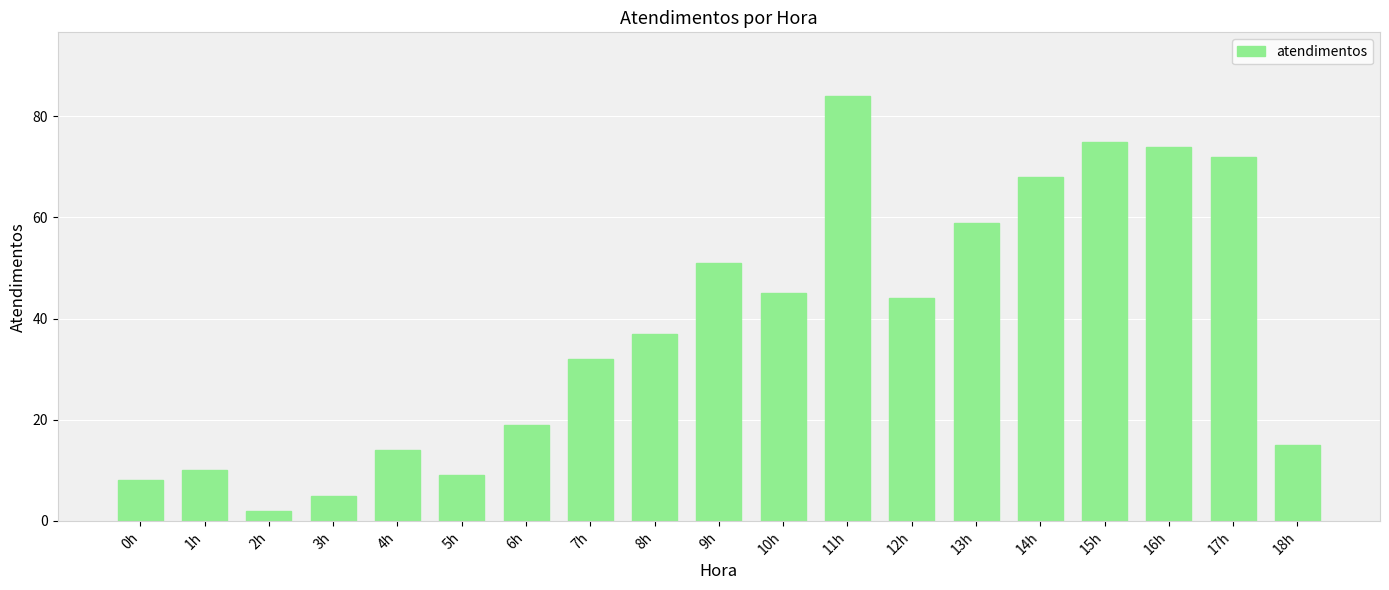

Which category has the highest value across all series?

11h